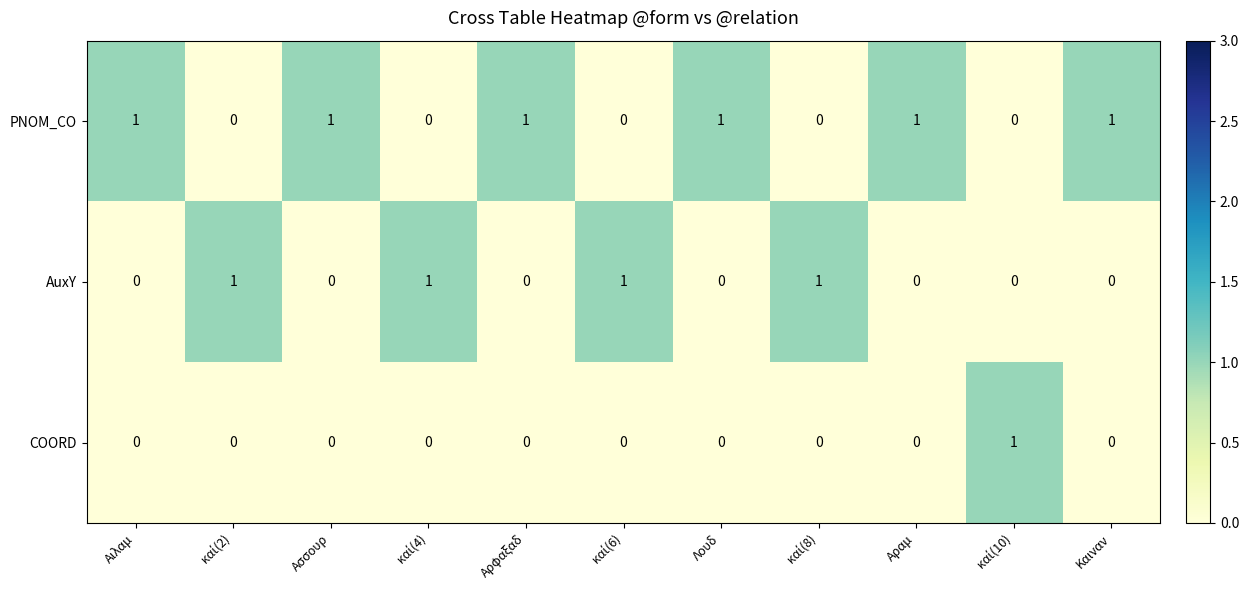

Rank the series by their average value, from highest to lowest.

PNOM_CO, AuxY, COORD